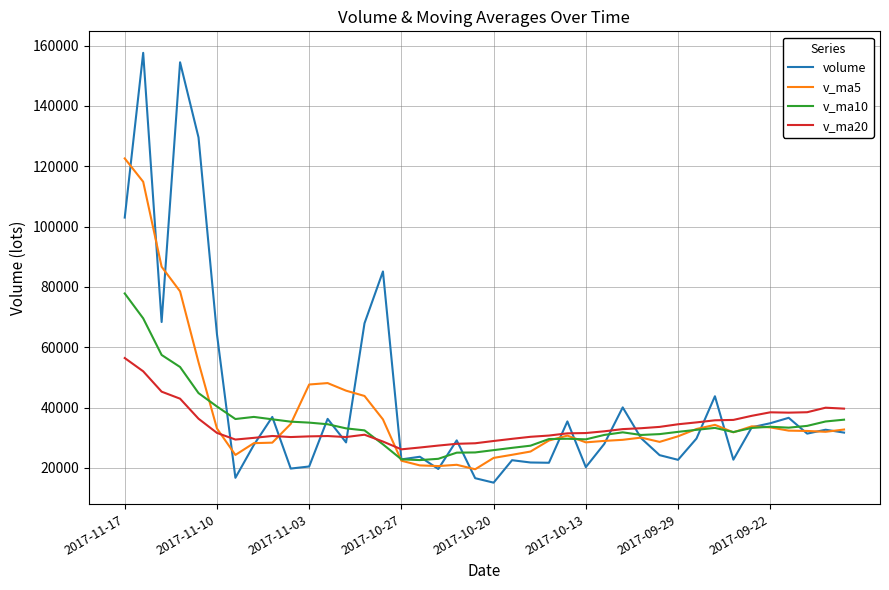

Rank the series by their maximum value, from highest to lowest.

volume, v_ma5, v_ma10, v_ma20